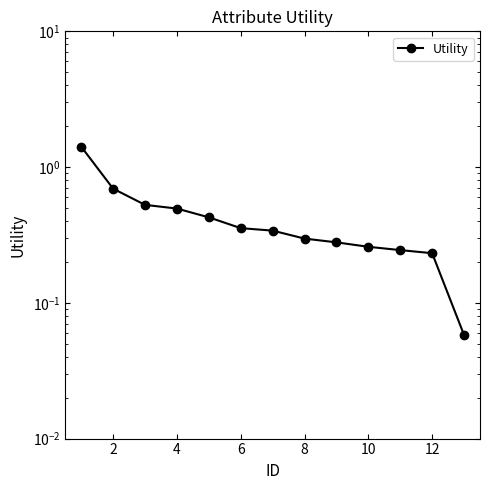

What is the smallest value displayed?

0.1